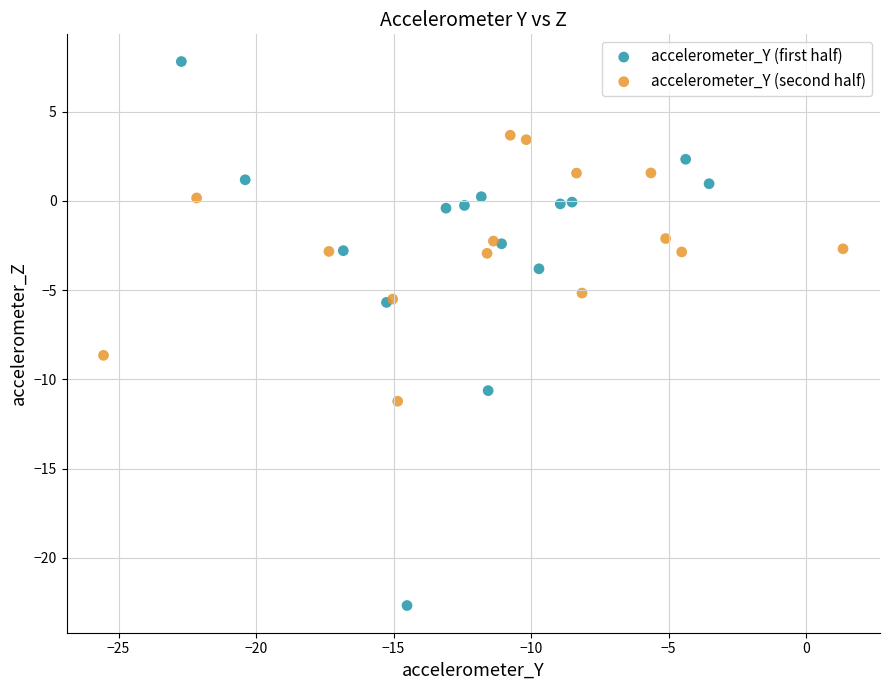

Which series contains the highest Y value?

accelerometer_Y (first half)